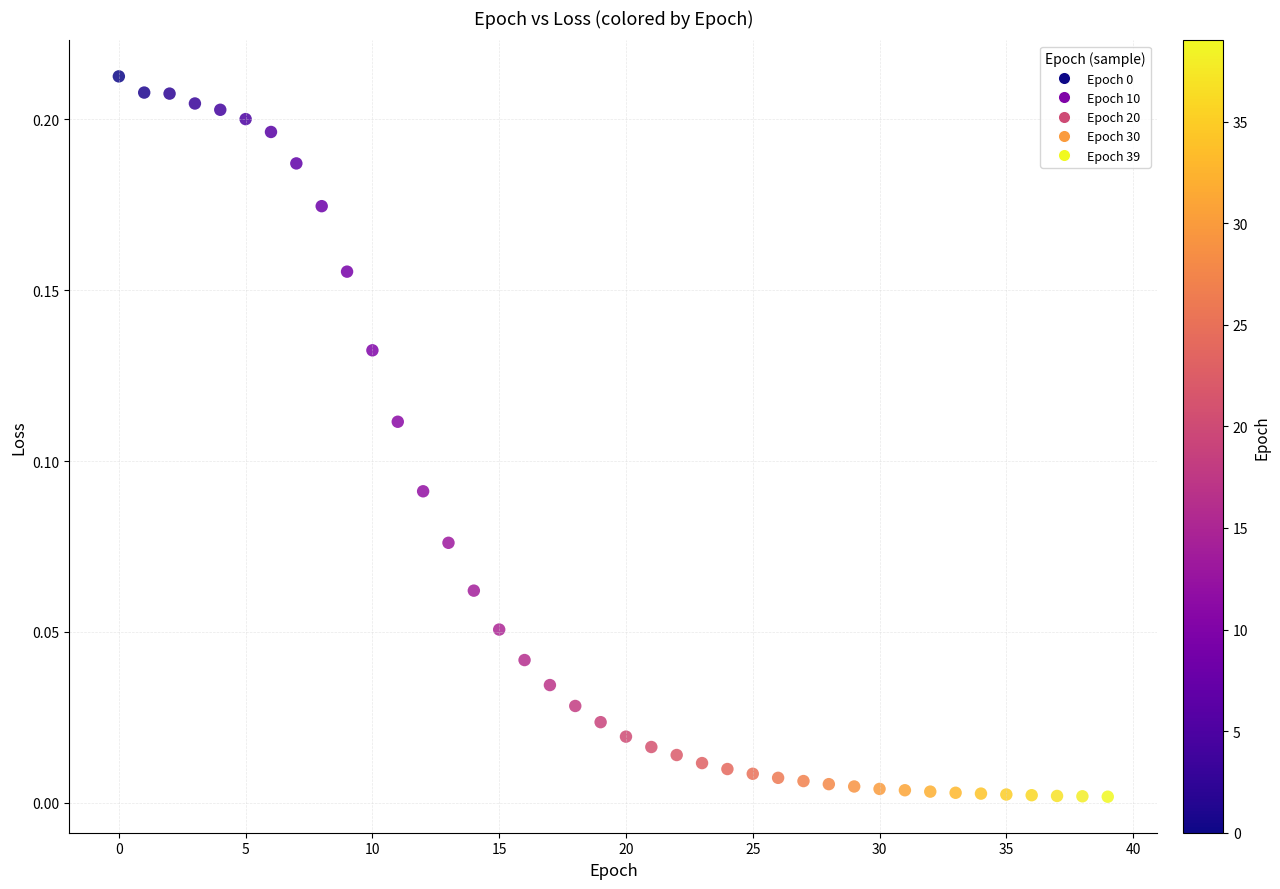

Count the number of points in this scatter plot.

40